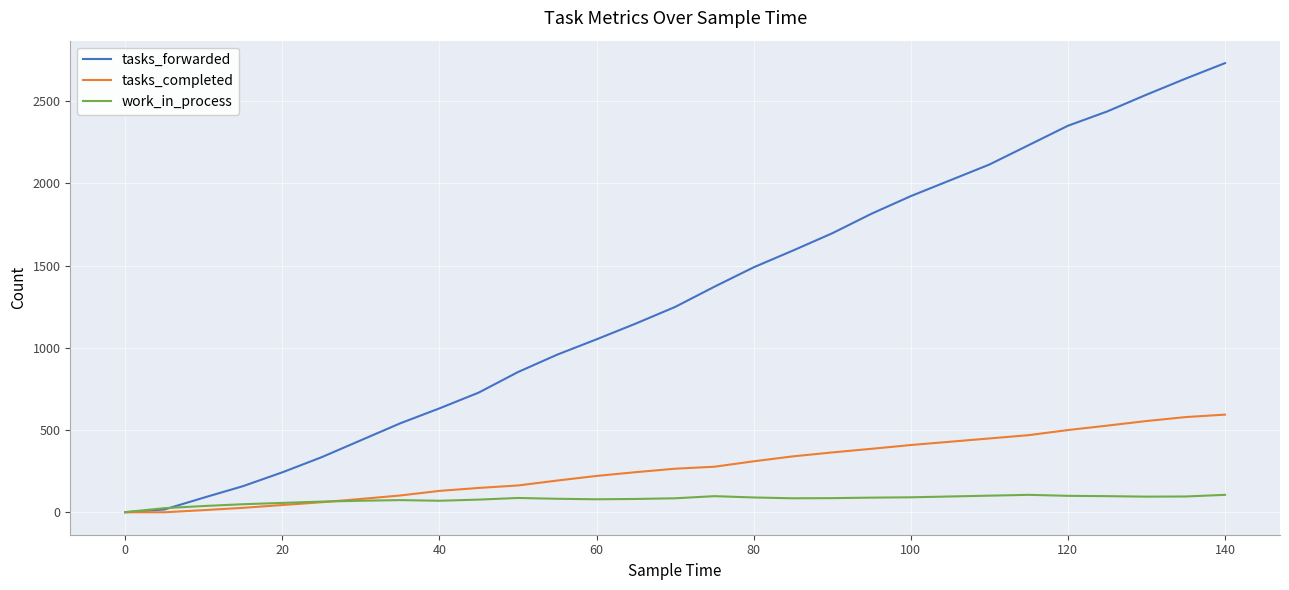

Which series has the largest total across all categories?

tasks_forwarded